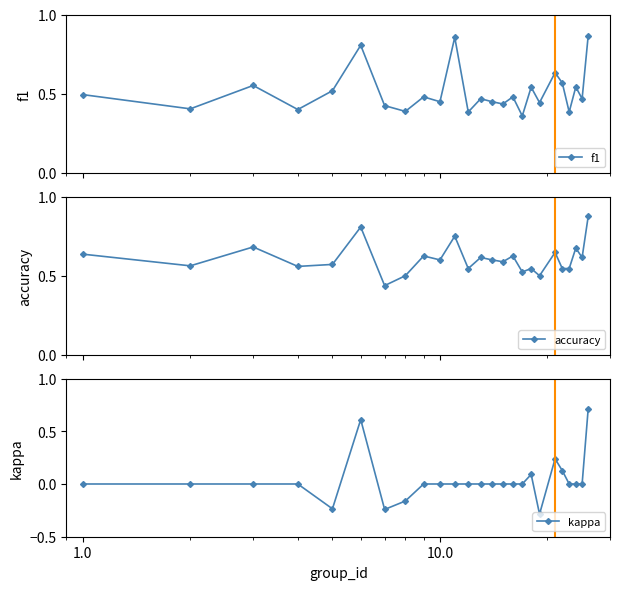

List the series in order of their overall mean, lowest first.

kappa, f1, accuracy